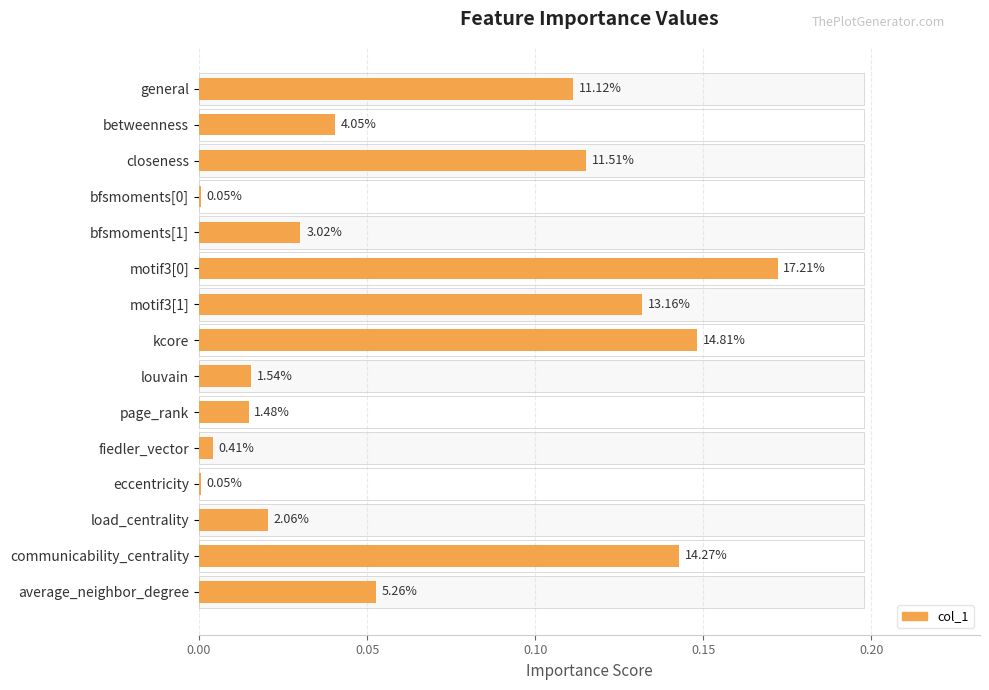

What is the difference between the maximum and minimum values?

0.2